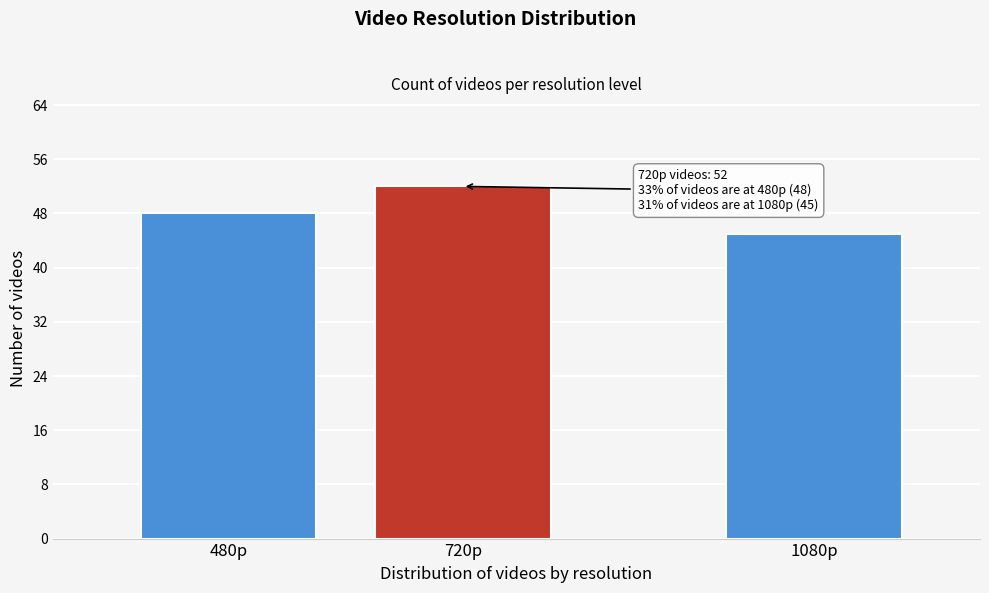

Reading left to right, what are all the values shown in this chart?

48	52	45